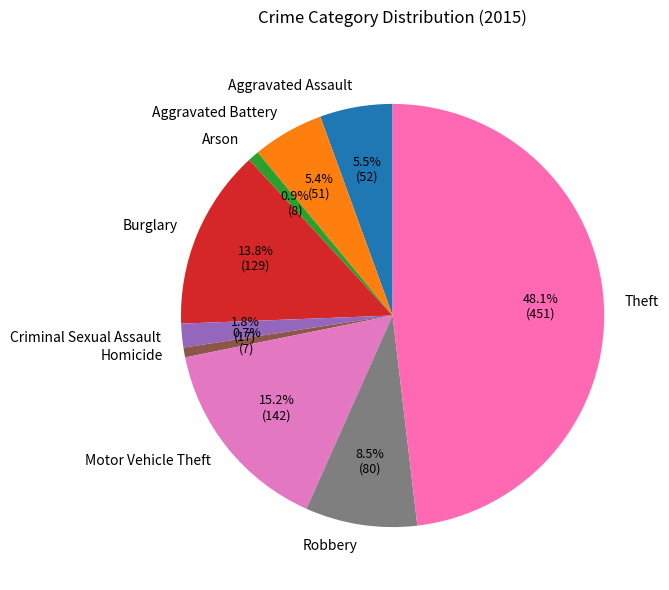

Which has a higher value, Robbery or Burglary?

Burglary